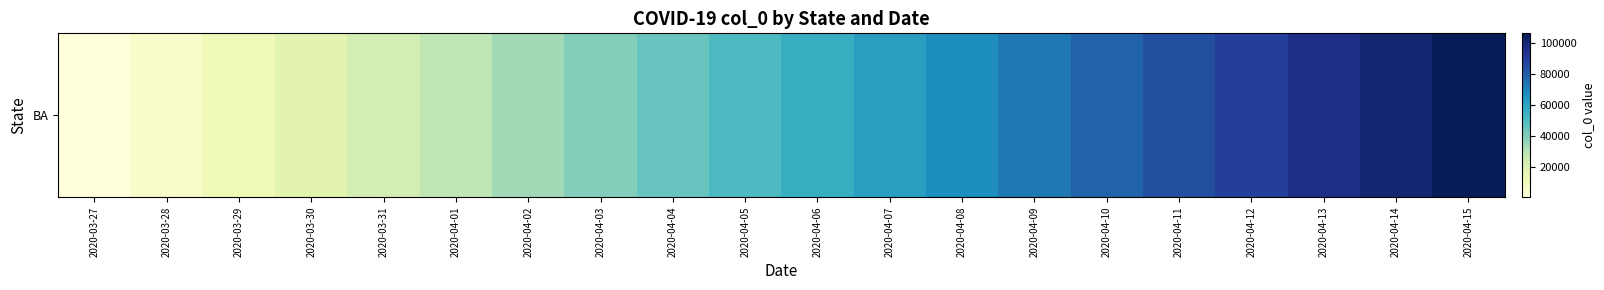

What is the difference between the values at 2020-03-31 and 2020-04-11?

61270